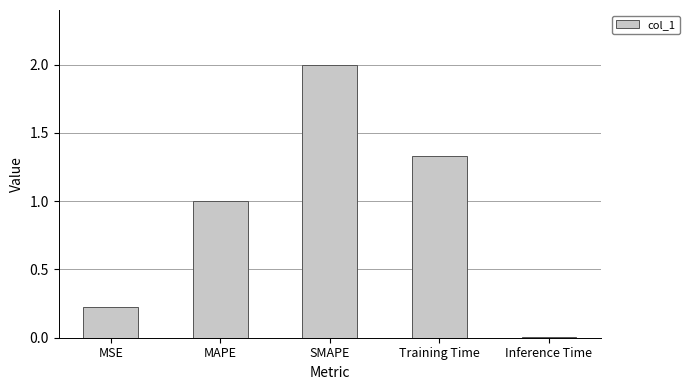

What is the average value?

0.9